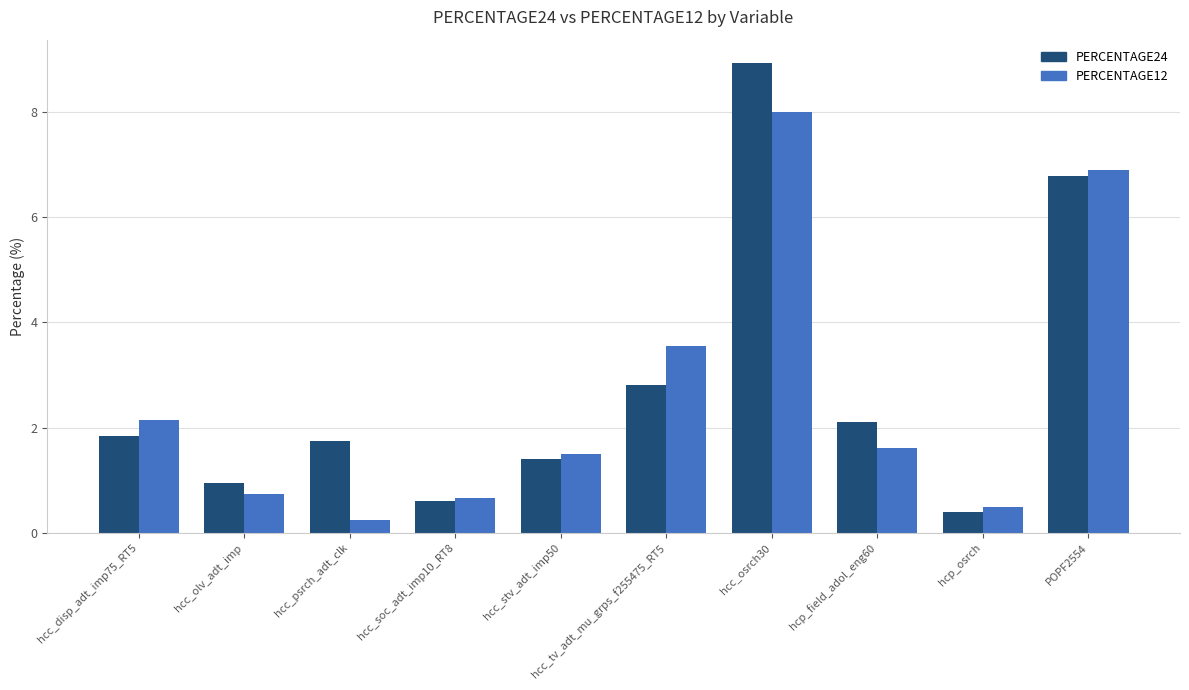

Which series has the largest range (max minus min)?

PERCENTAGE24